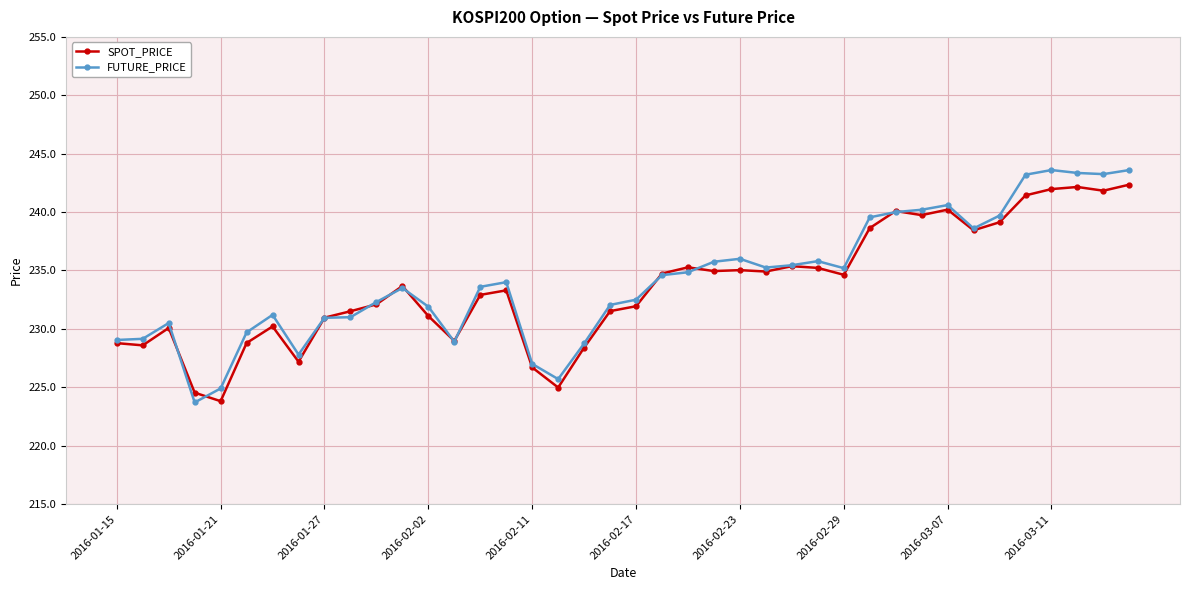

Which series has the widest spread of values?

FUTURE_PRICE